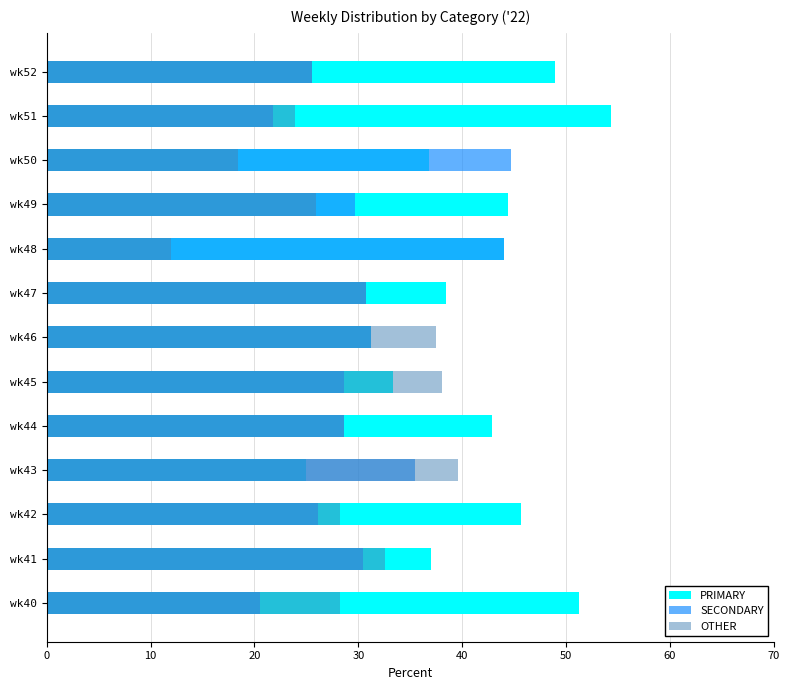

How many data points does each series have?

13